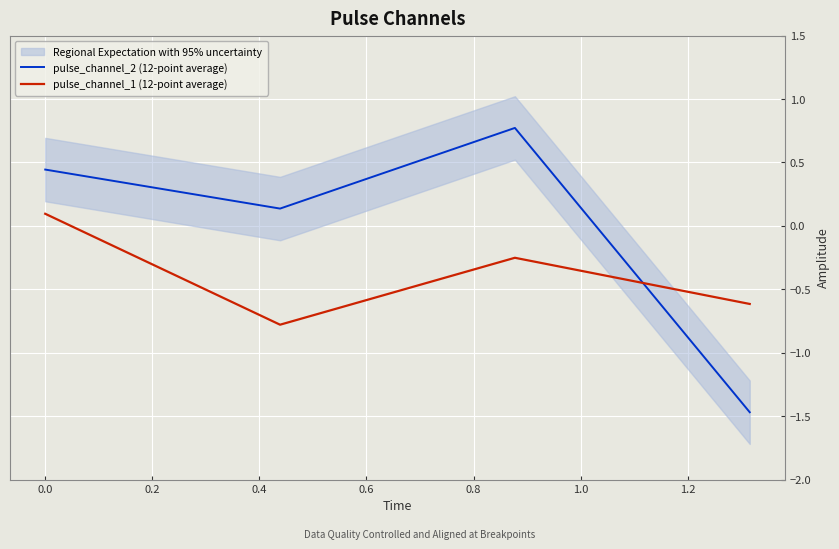

What is the difference between the second highest and minimum values in the pulse_channel_2 (12-point average) series?

1.9